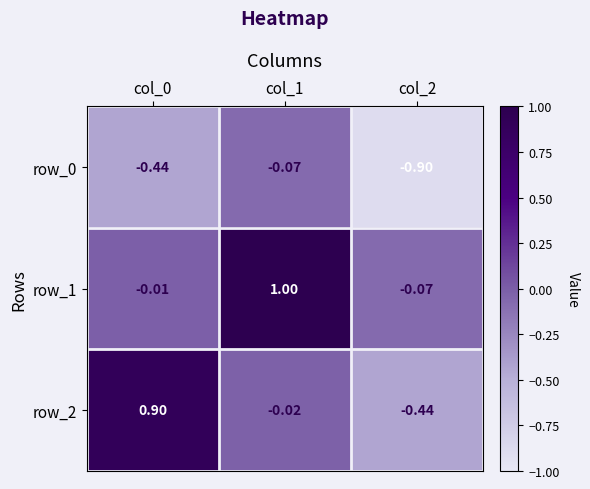

Between col_0 and col_2, which series saw the biggest shift?

row_2